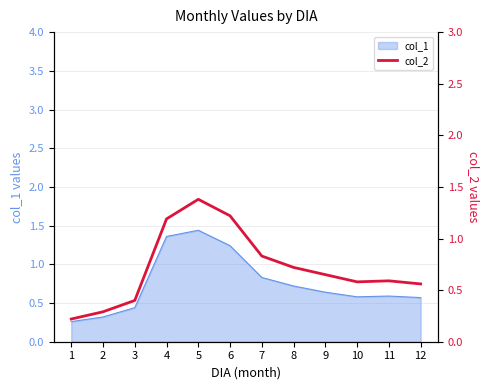

Count the values in the range 0 to 1.

9